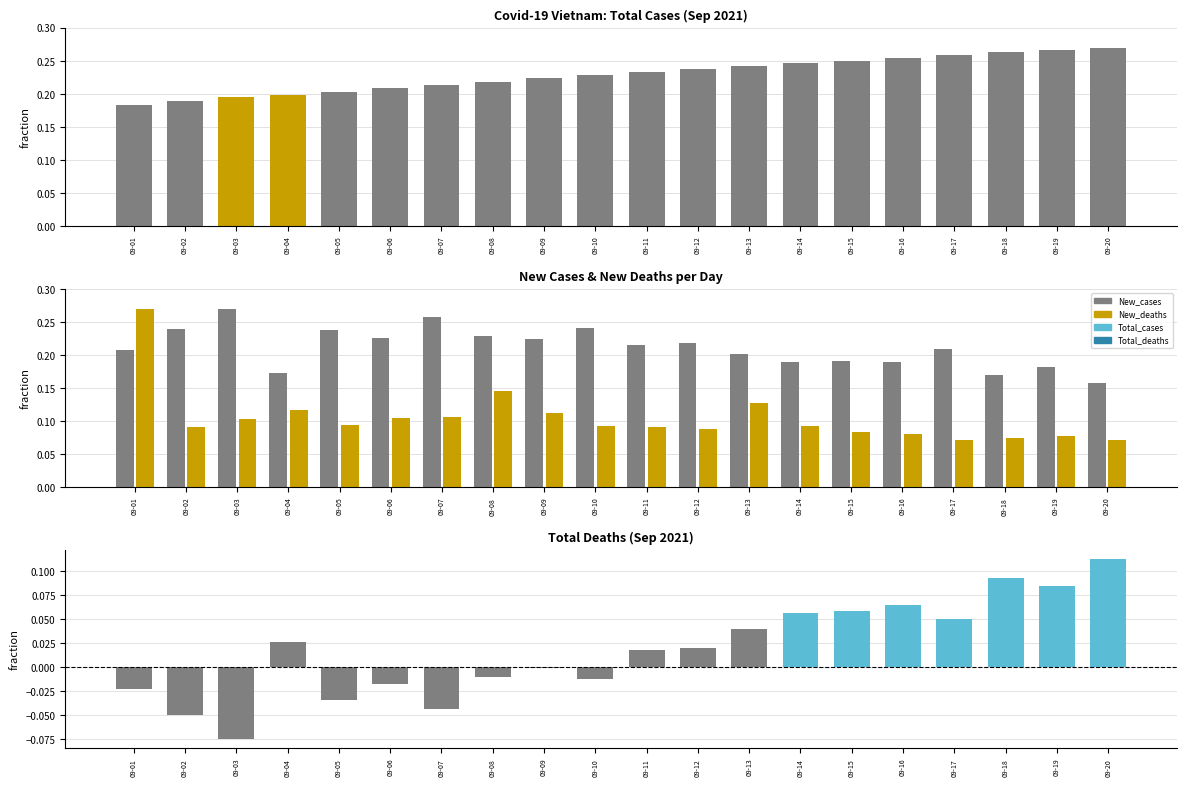

What is the spread (max minus min) of values at 09-18?

0.2